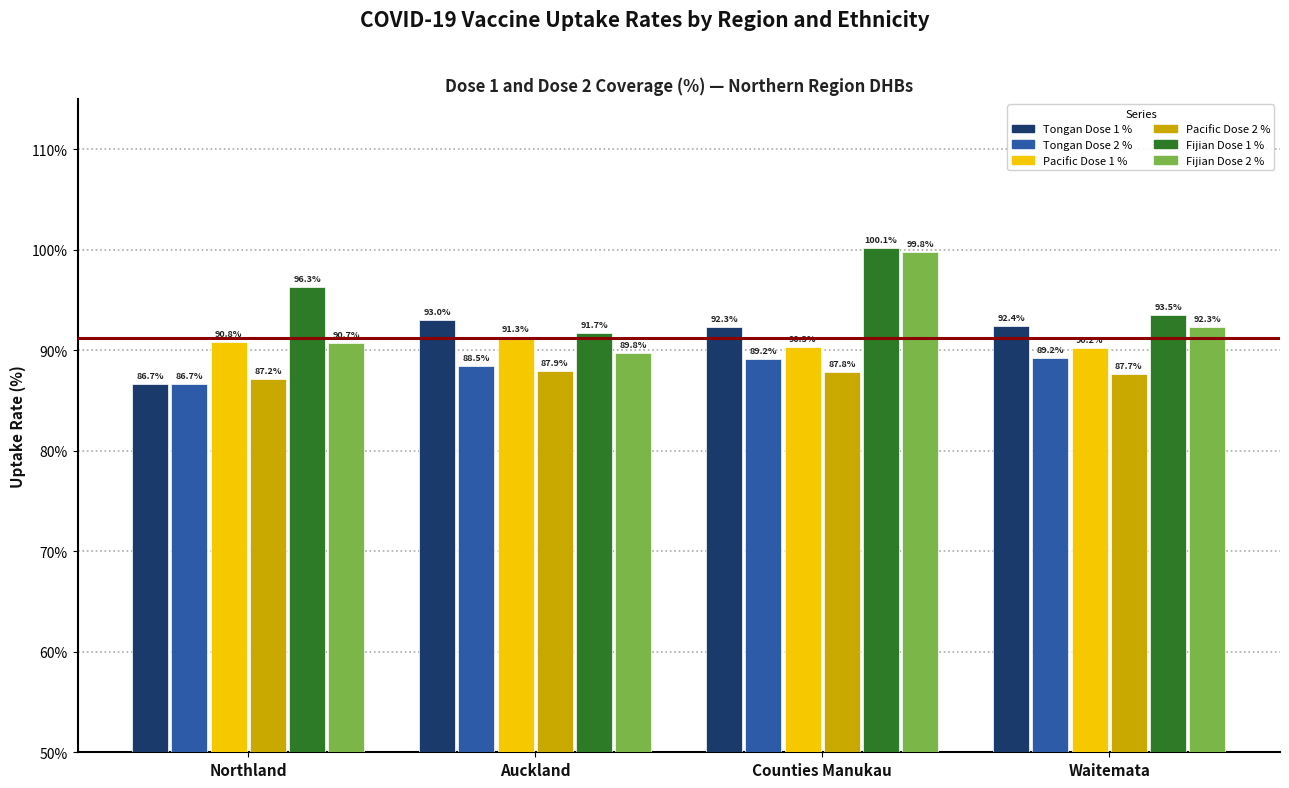

At which category is the sum across all series the highest?

Counties Manukau